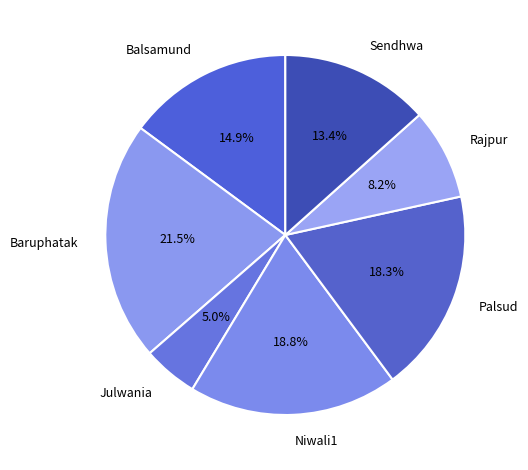

Do Julwania and Balsamund together represent more than half of the pie?

No